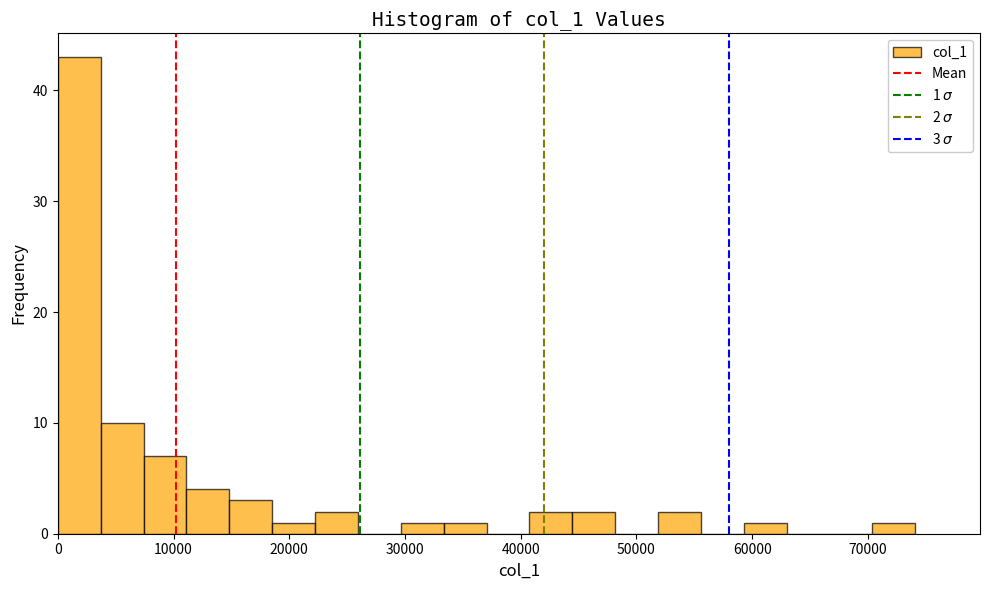

Read against the x-axis, roughly where is the centre of the tallest bar?

2000